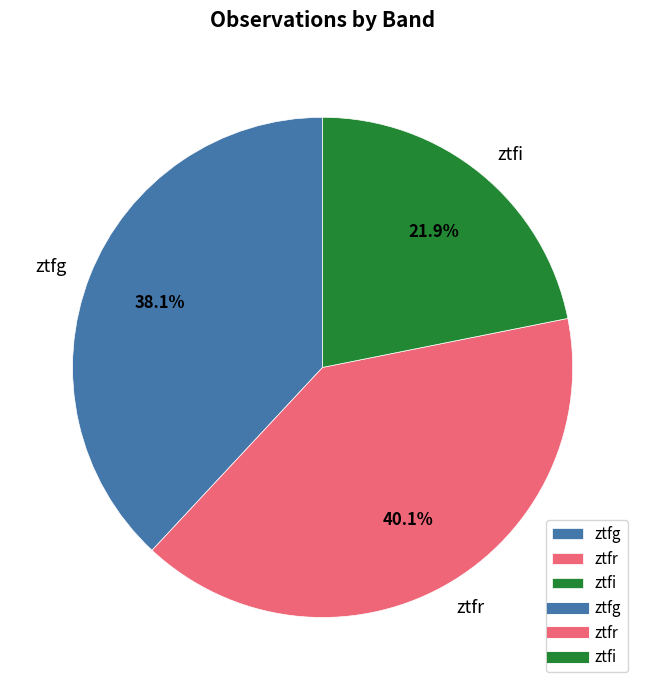

Combined, do ztfr and ztfi account for over 50%?

Yes